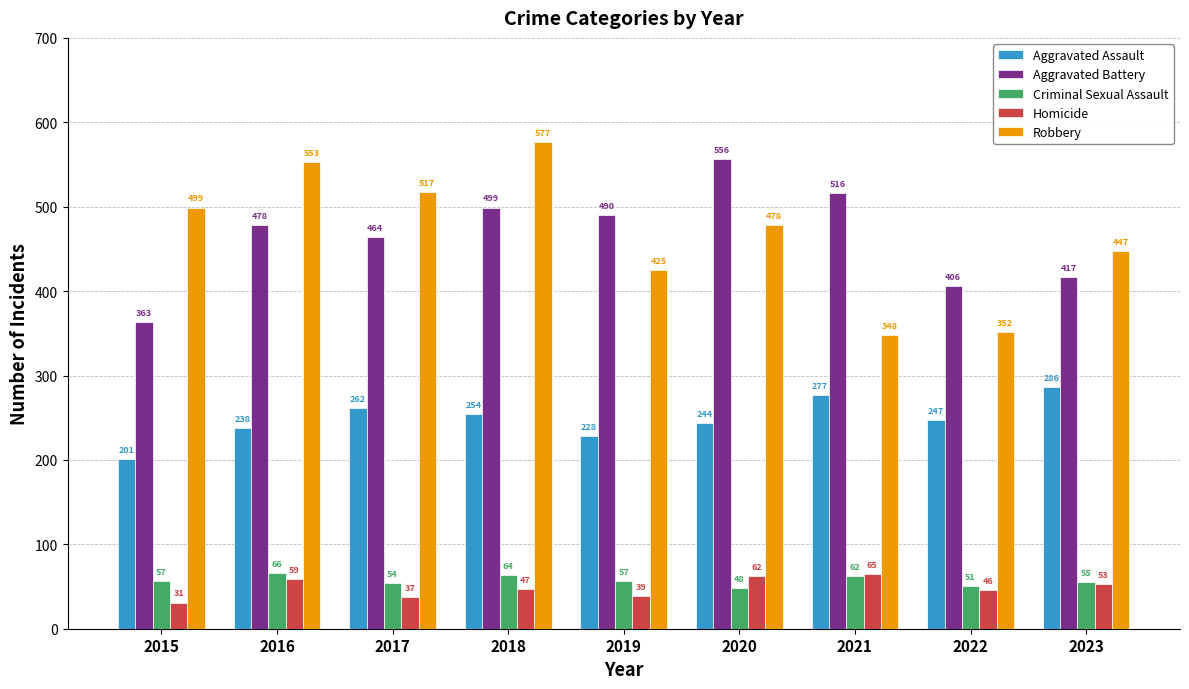

Reading left to right, extract all data points from this chart.

Aggravated Assault: 201	238	262	254	228	244	277	247	286
Aggravated Battery: 363	478	464	499	490	556	516	406	417
Criminal Sexual Assault: 57	66	54	64	57	48	62	51	55
Homicide: 31	59	37	47	39	62	65	46	53
Robbery: 499	553	517	577	425	478	348	352	447